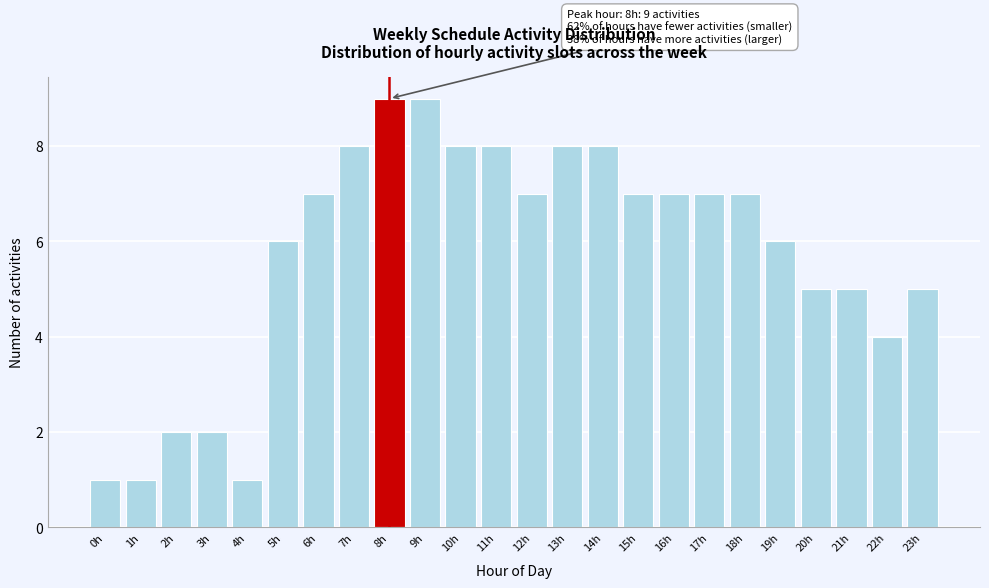

Reading right to left, what are all the values shown in this chart?

5	4	5	5	6	7	7	7	7	8	8	7	8	8	9	9	8	7	6	1	2	2	1	1